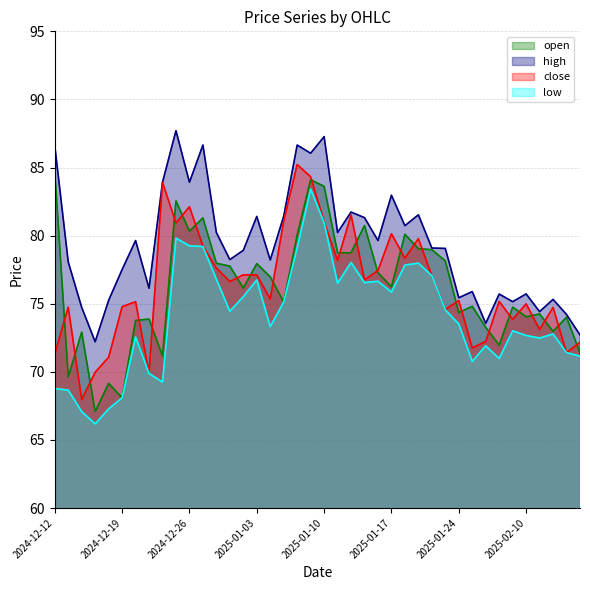

What is the sum of the open values at 2024-12-13 and 2025-02-06?

141.6